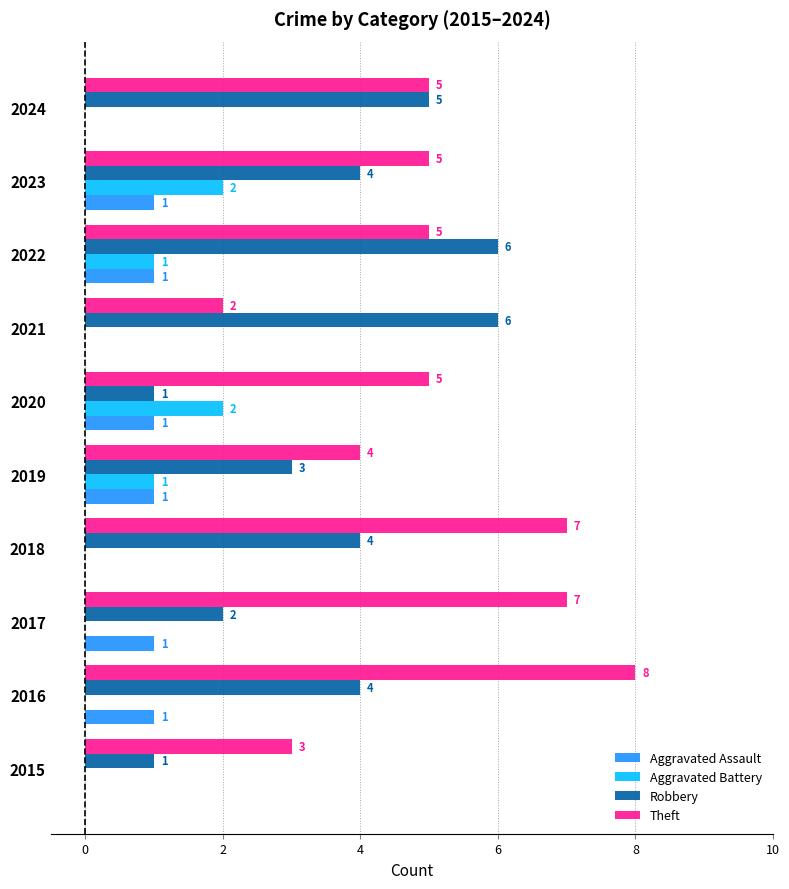

Which series has the largest total across all categories?

Theft